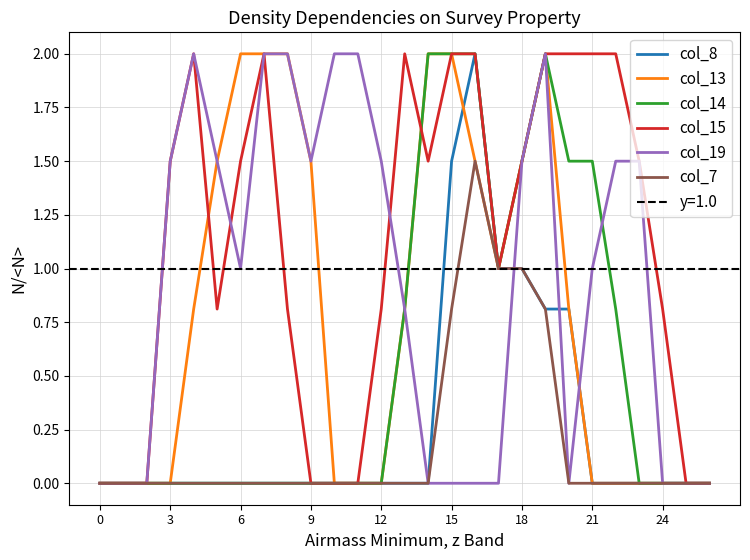

Is the value of col_19 at 11 greater than the value of col_14 at 9?

Yes